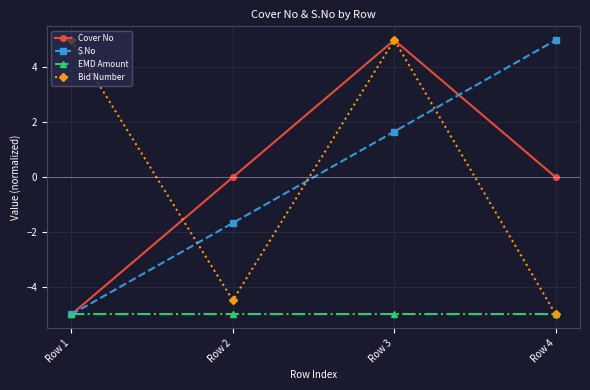

List the labels in order of S.No value, largest first.

Row 4, Row 3, Row 2, Row 1